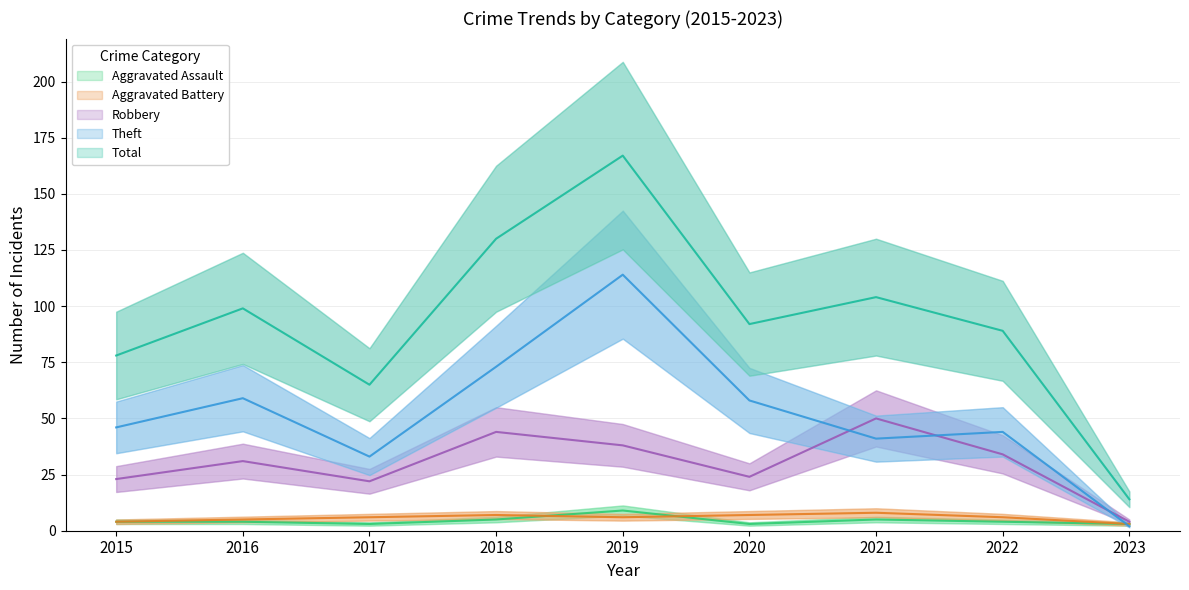

How many data points in Aggravated Battery are above 6?

3